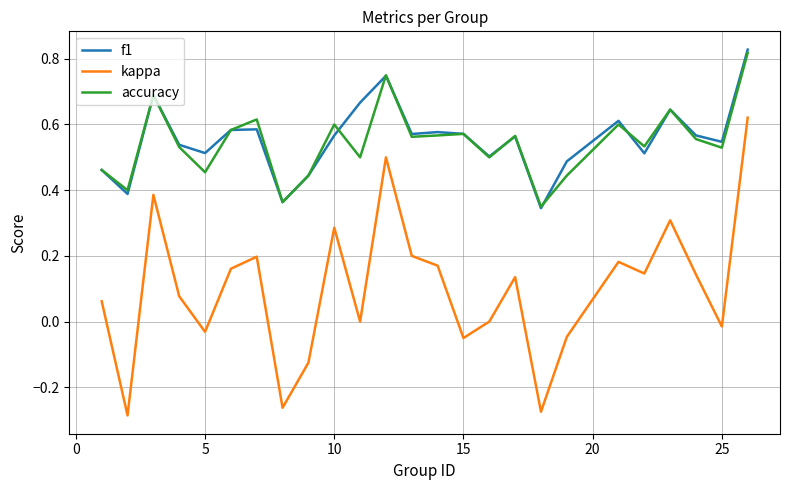

Which series has the widest spread of values?

kappa